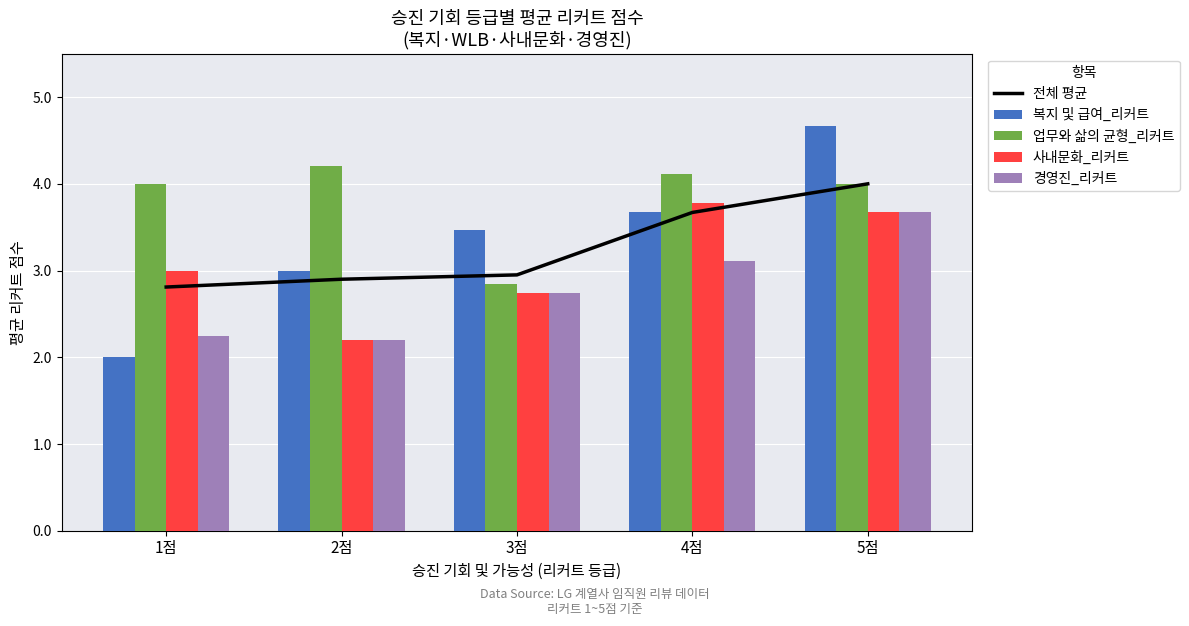

What are all the series names shown in the legend?

전체 평균, 복지 및 급여_리커트, 업무와 삶의 균형_리커트, 사내문화_리커트, 경영진_리커트